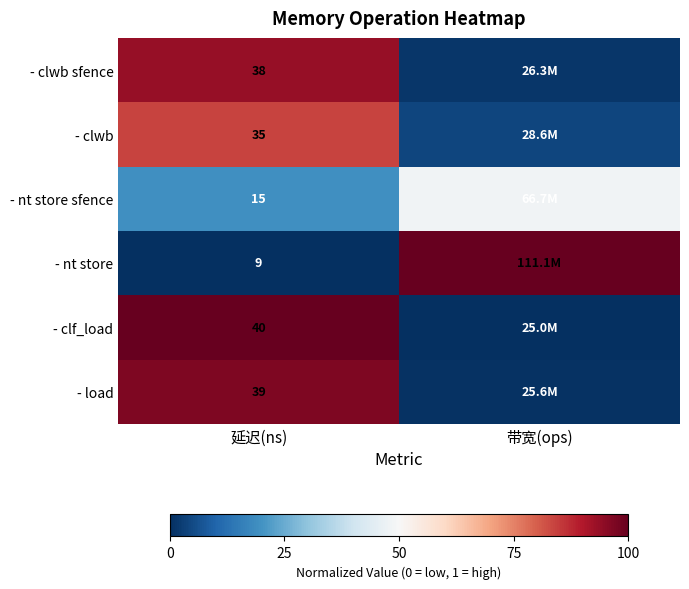

At 延迟(ns), list the series in order from smallest to largest.

- nt store, - nt store sfence, - clwb, - clwb sfence, - load, - clf_load